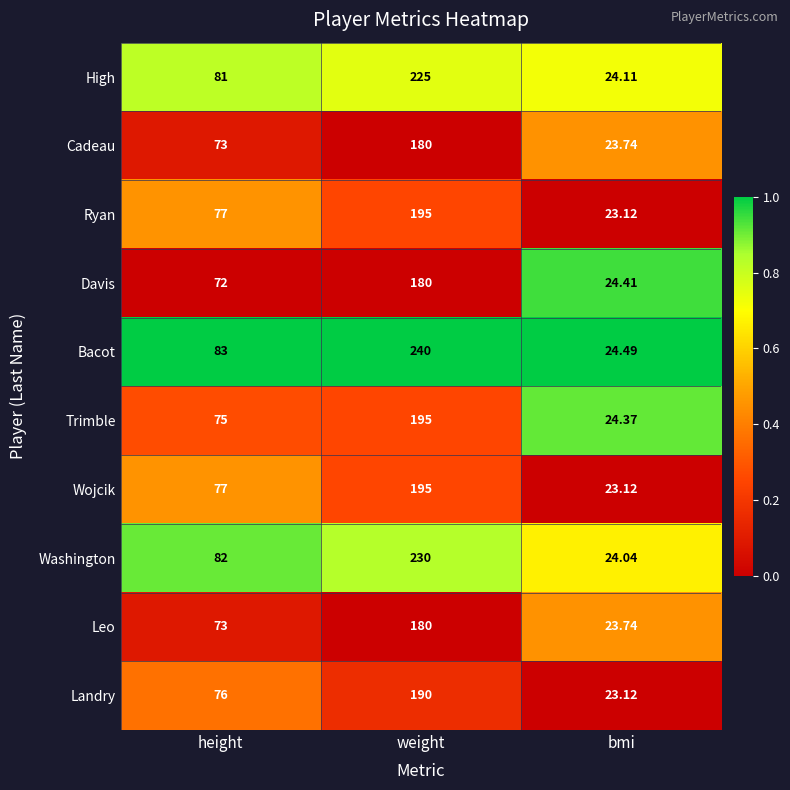

Which series has the largest total across all categories?

Bacot